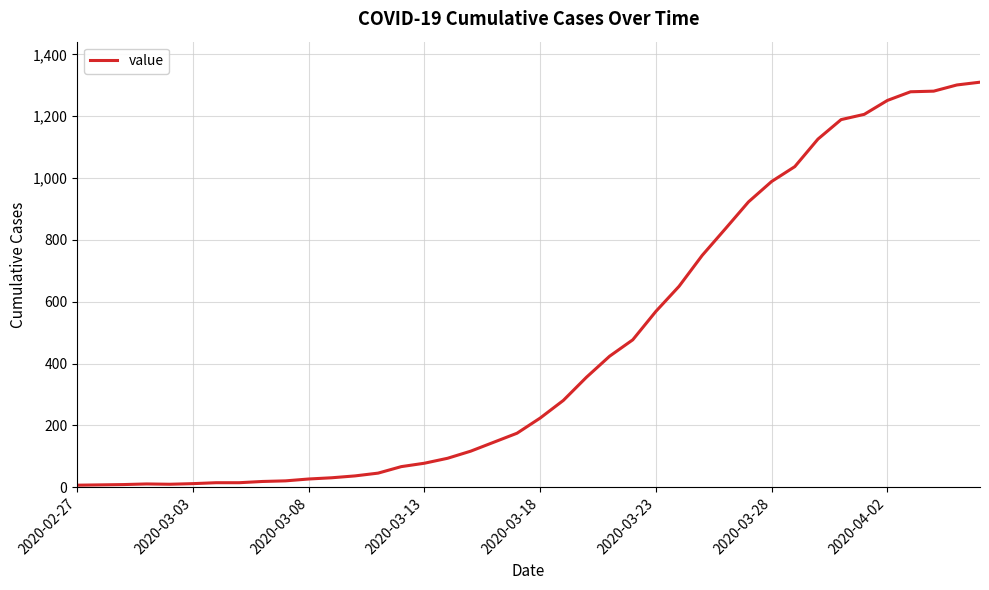

What is the greatest value displayed?

1310